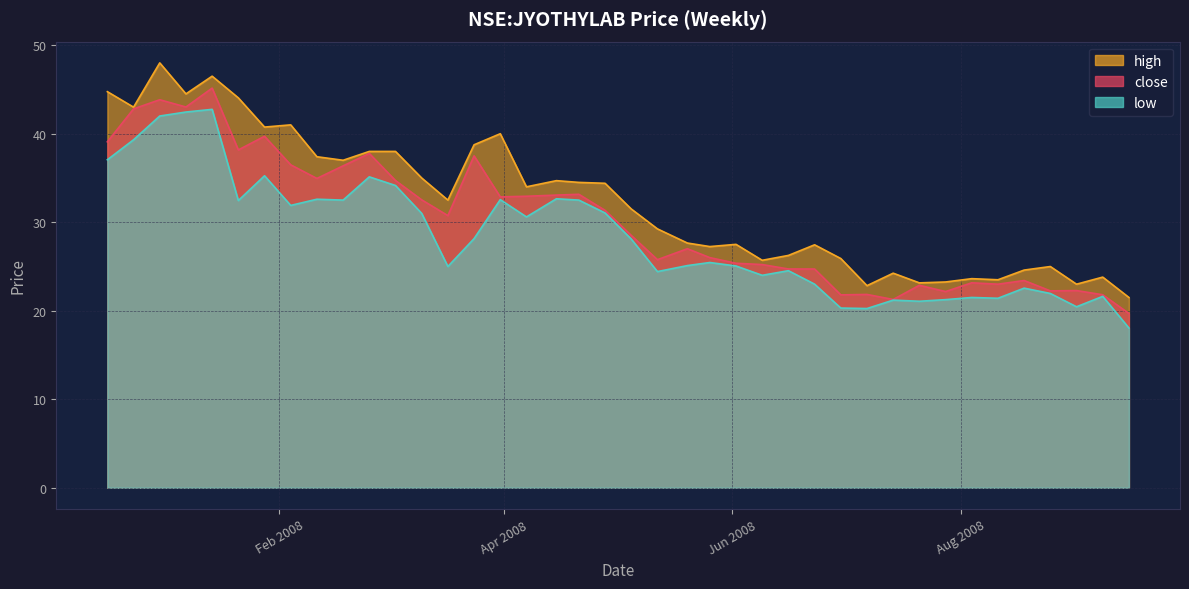

The close series shows 36.8 at 2008-06-09. True or false?

False